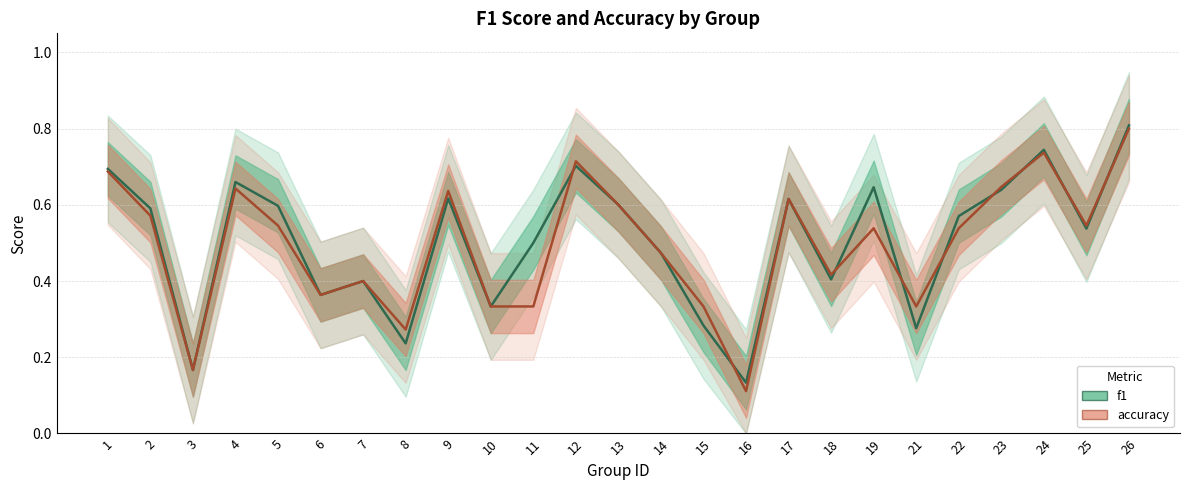

True or false: f1 and accuracy cross at least once.

True